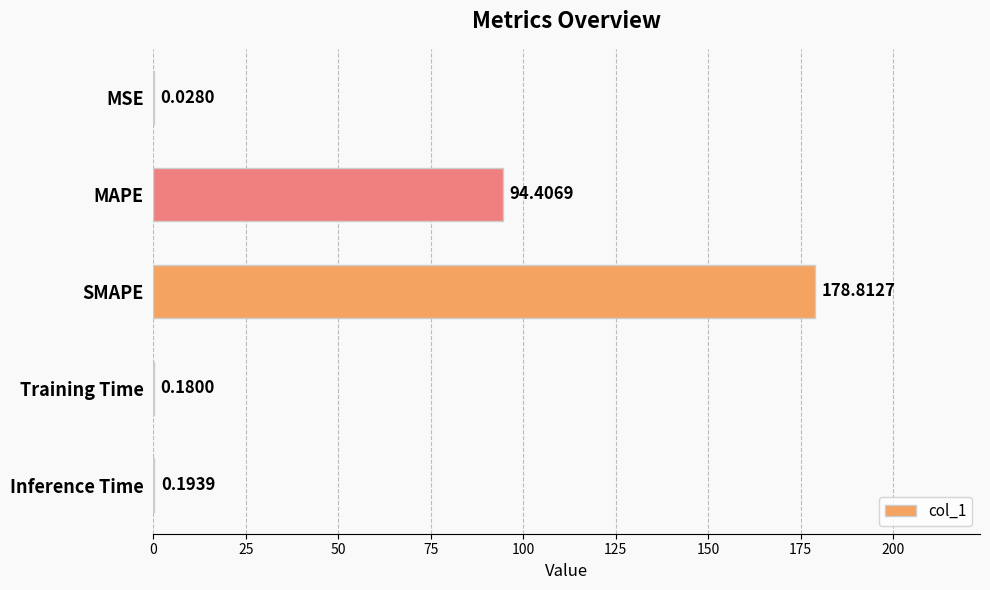

Which label corresponds to the largest value in the chart?

SMAPE